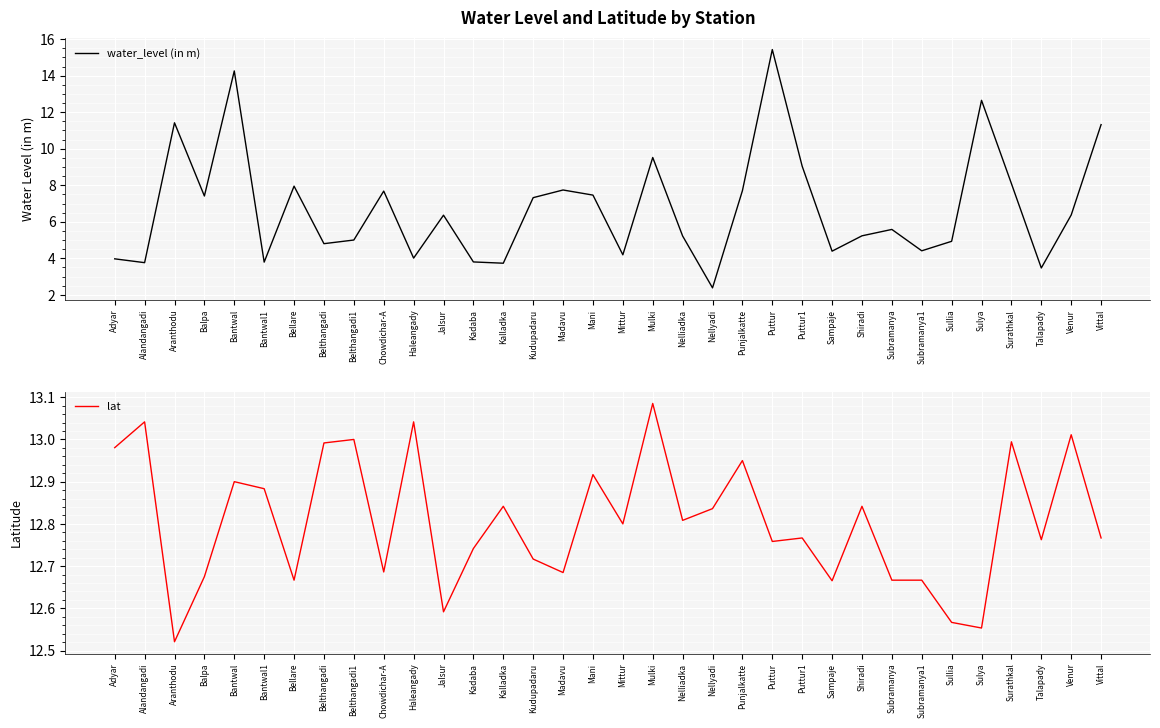

What is the maximum value shown in the chart?

15.4